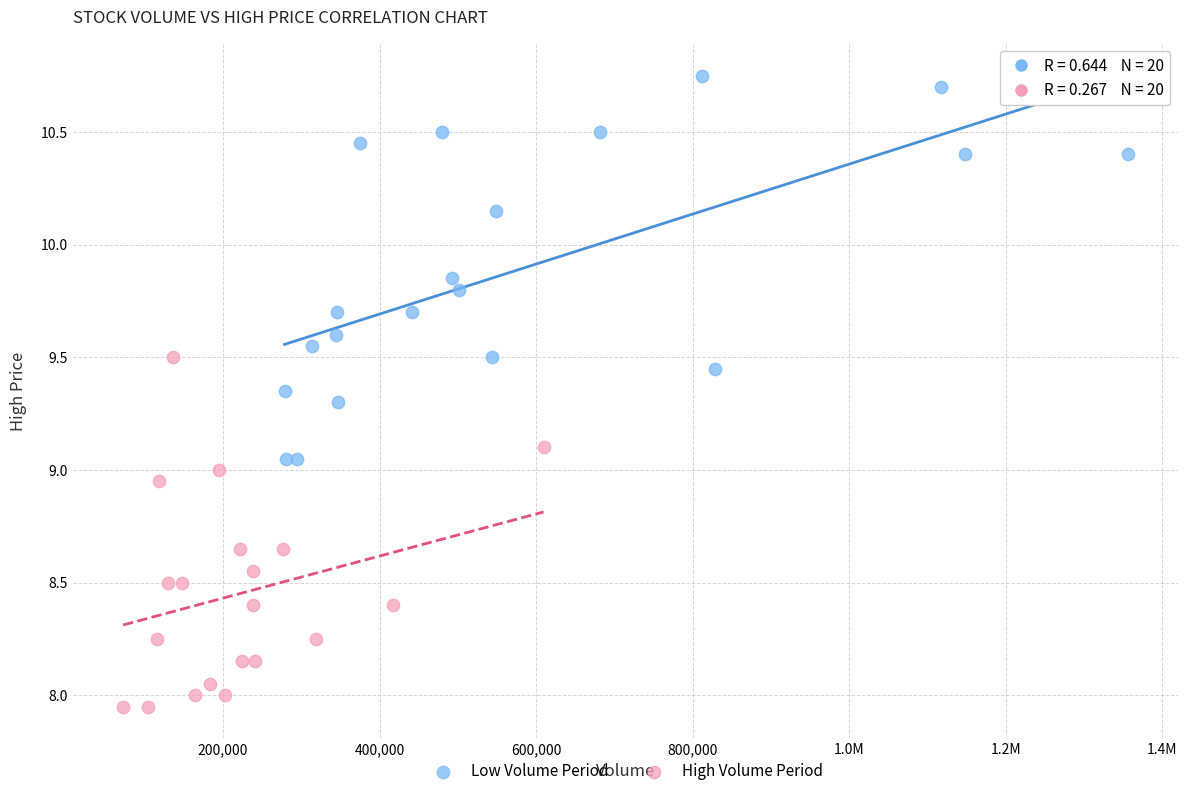

What are all the series names shown in the legend?

Low Volume Period, High Volume Period